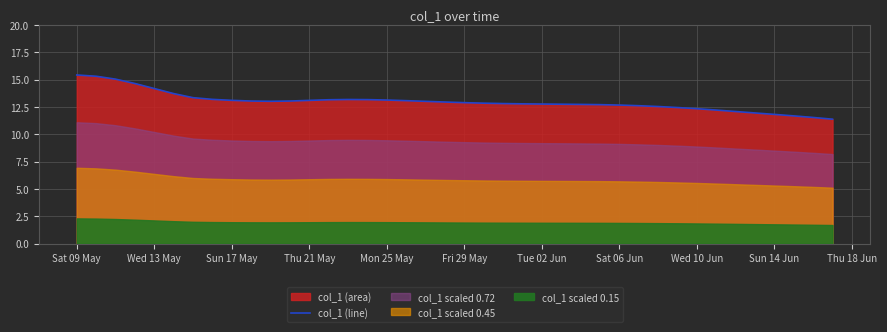

The col_1 (line) series shows 12.3 at Wed 10 Jun. True or false?

True